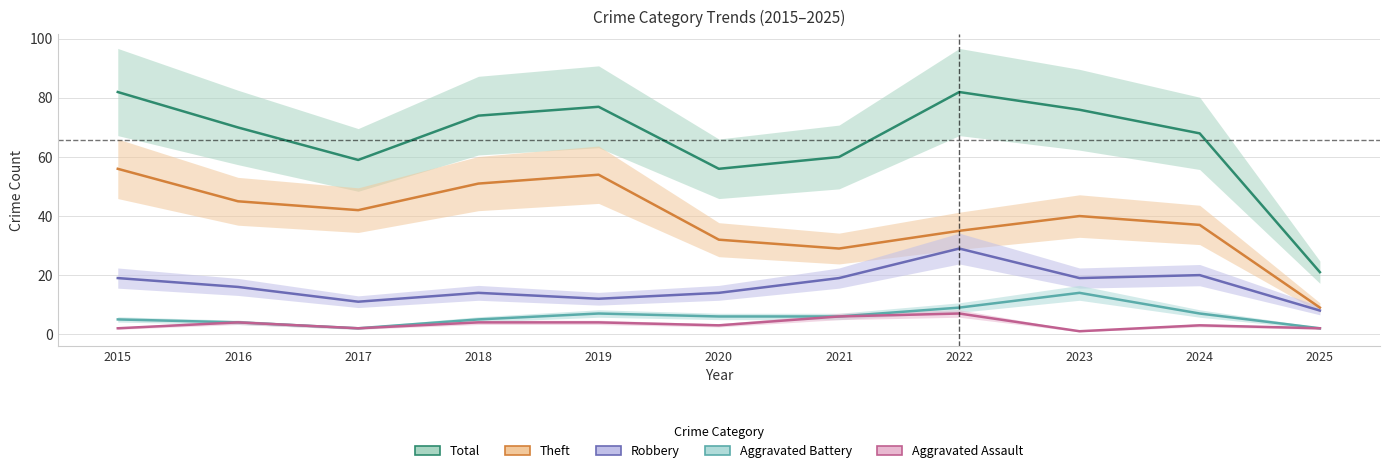

Count the number of data series in this chart.

5